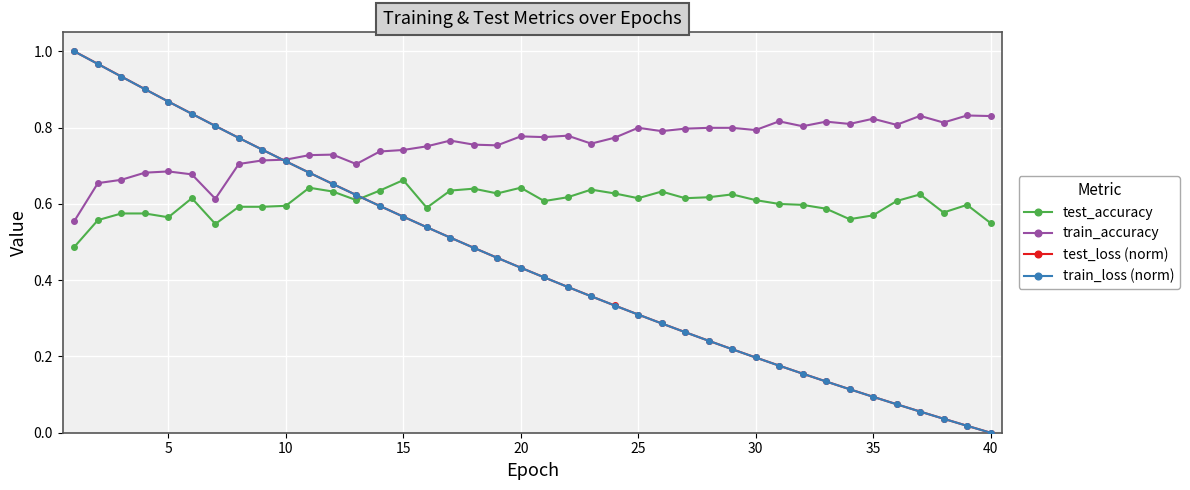

Which series has the largest total across all categories?

train_accuracy